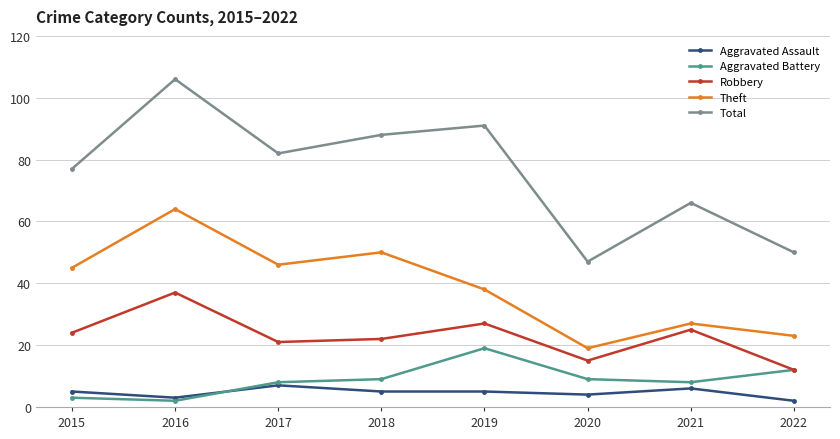

Reading left to right, transcribe all the data shown in this chart.

Aggravated Assault: 2015=5	2016=3	2017=7	2018=5	2019=5	2020=4	2021=6	2022=2
Aggravated Battery: 2015=3	2016=2	2017=8	2018=9	2019=19	2020=9	2021=8	2022=12
Robbery: 2015=24	2016=37	2017=21	2018=22	2019=27	2020=15	2021=25	2022=12
Theft: 2015=45	2016=64	2017=46	2018=50	2019=38	2020=19	2021=27	2022=23
Total: 2015=77	2016=106	2017=82	2018=88	2019=91	2020=47	2021=66	2022=50